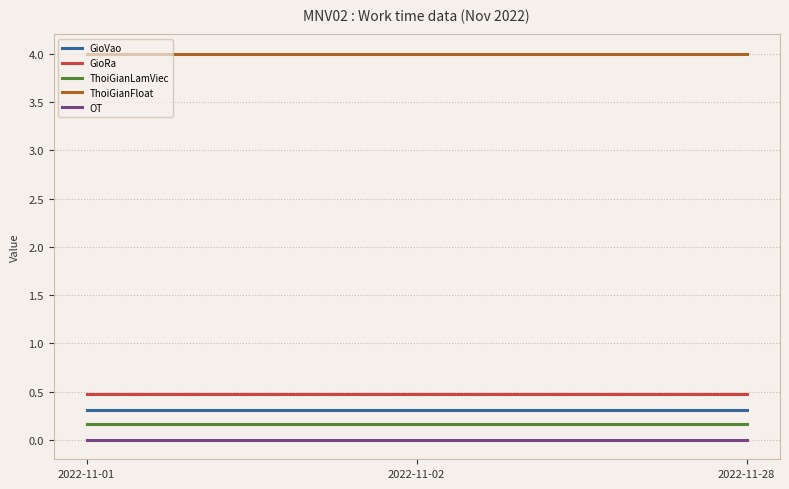

What is the maximum value shown in the chart?

4.0